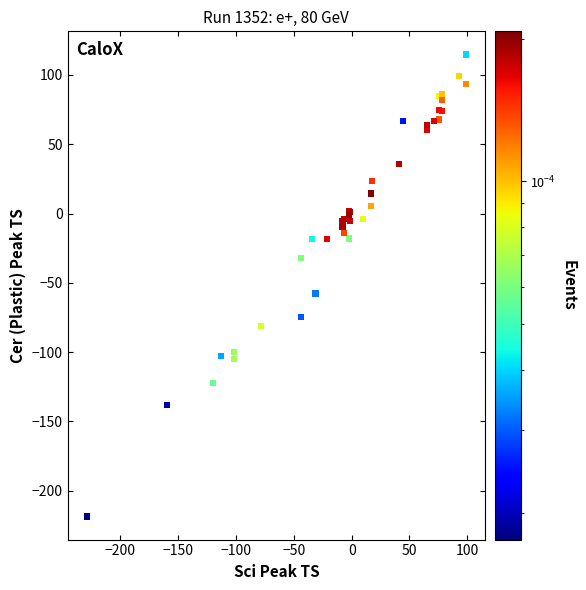

What Y value in the scatter plot is closest to -51?

-57.7